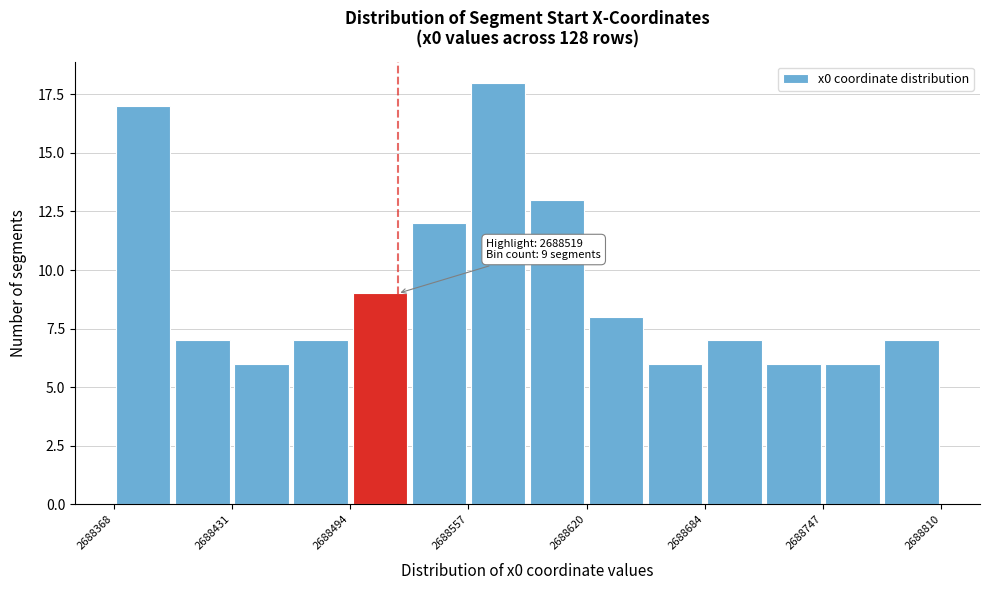

Read against the x-axis, roughly where is the centre of the tallest bar?

2688570